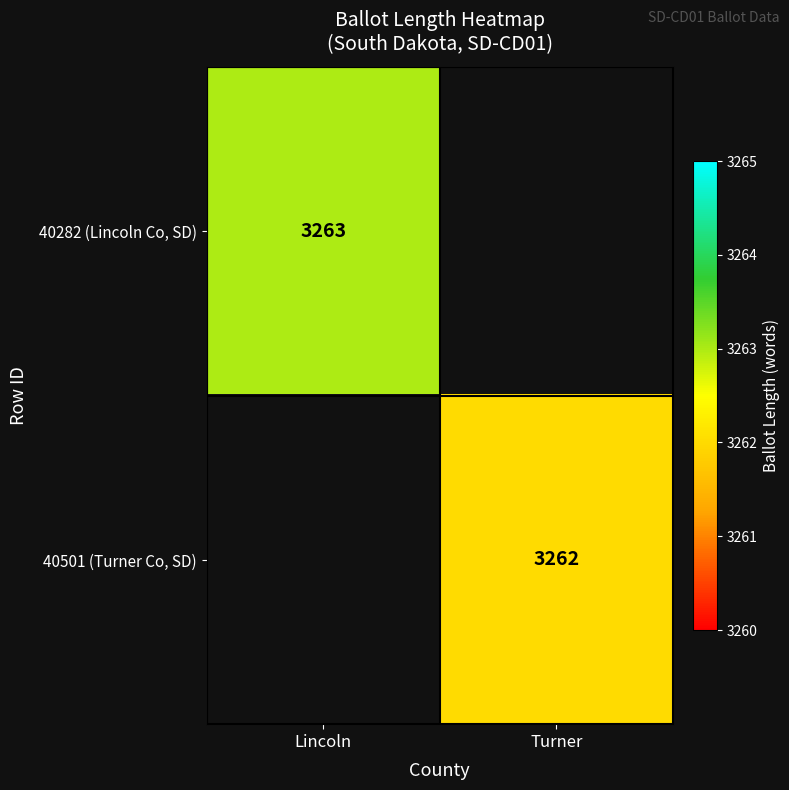

The 40282 (Lincoln Co, SD) series shows 3263 at Lincoln. True or false?

True